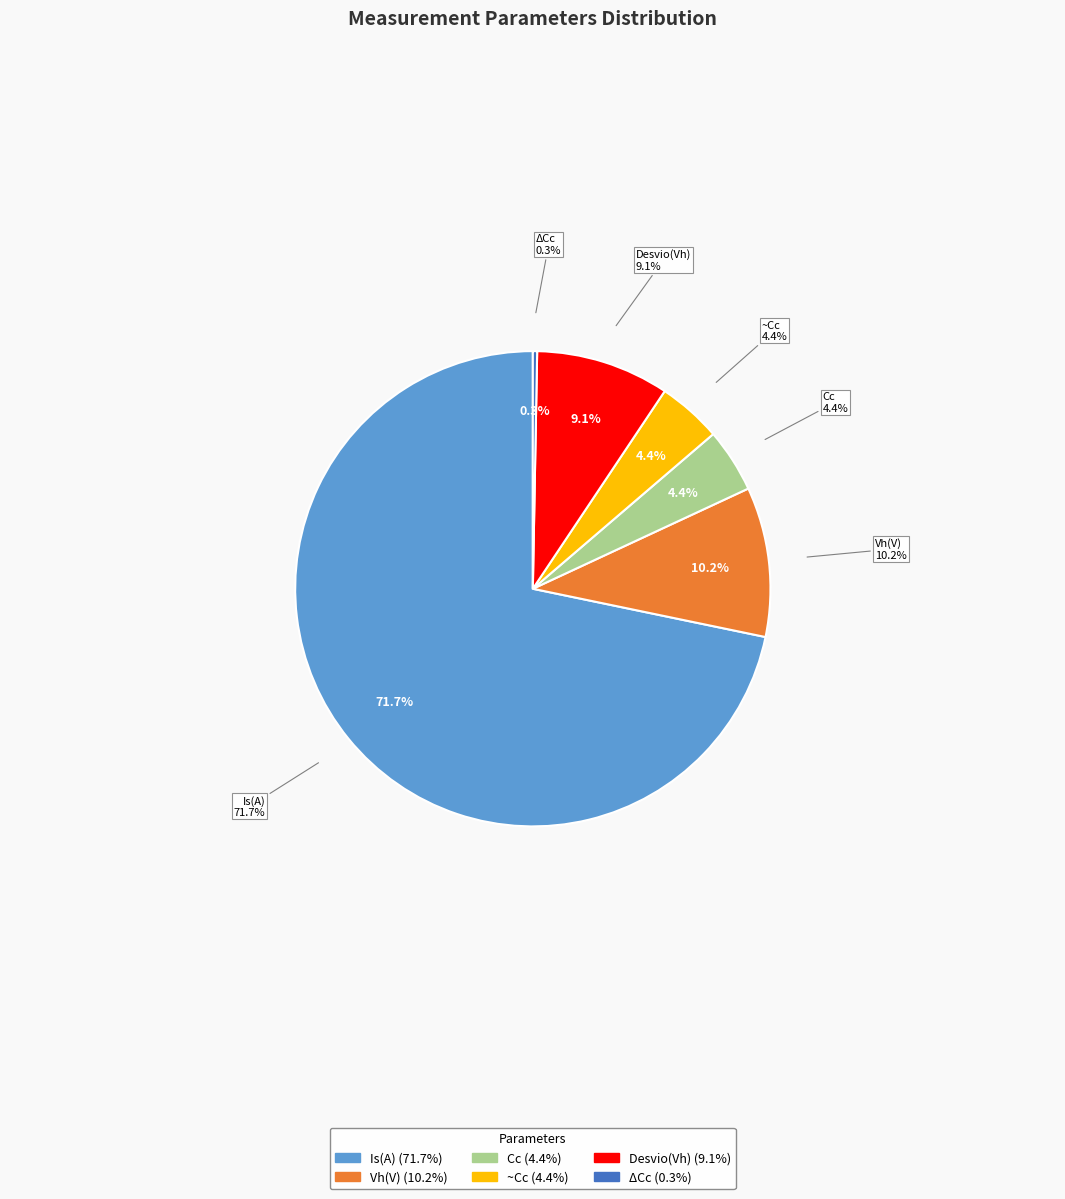

What is the majority slice?

Is(A)